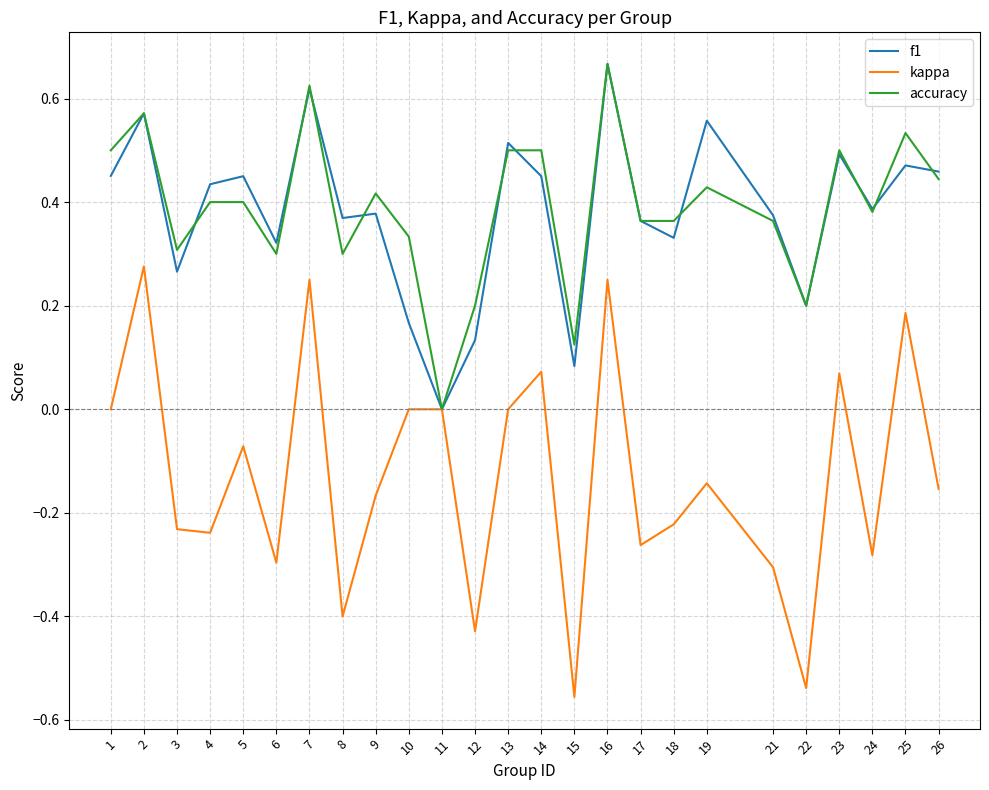

The value of accuracy at 1 is 0.5. True or false?

True